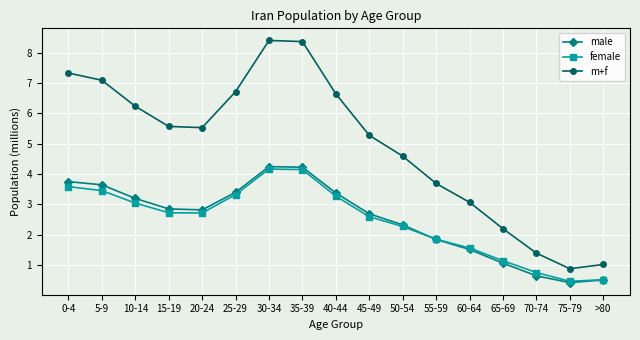

True or false: m+f and male cross at least once.

False